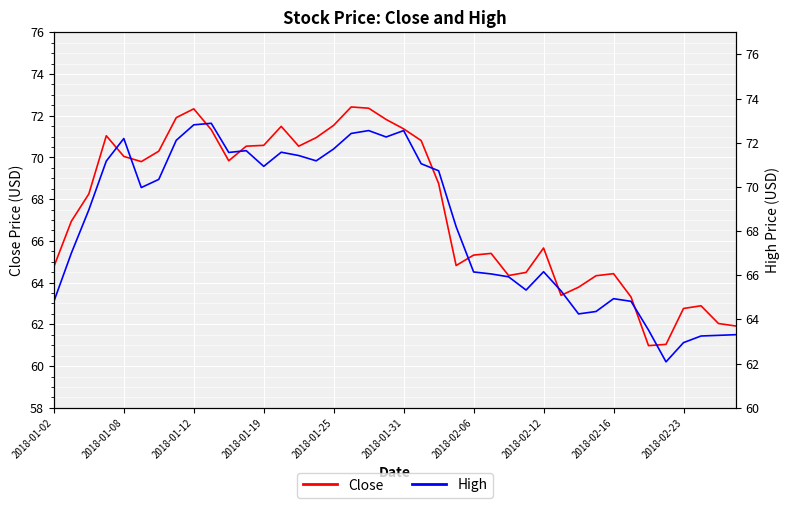

Reading left to right, what are all the values shown in this chart?

Close: 64.8	66.9	68.2	71.0	70.0	69.8	70.3	71.9	72.3	71.3	69.8	70.5	70.6	71.5	70.5	71.0	71.5	72.4	72.4	71.8	71.4	70.8	68.8	64.8	65.3	65.4	64.3	64.5	65.7	63.4	63.8	64.3	64.4	63.3	61.0	61.0	62.8	62.9	62.0	61.9
High: 64.8	67.0	69.0	71.2	72.2	70.0	70.3	72.1	72.8	72.9	71.6	71.6	70.9	71.6	71.4	71.2	71.7	72.4	72.5	72.3	72.5	71.0	70.7	68.2	66.2	66.1	65.9	65.3	66.2	65.3	64.2	64.4	64.9	64.8	63.5	62.1	63.0	63.2	63.3	63.3